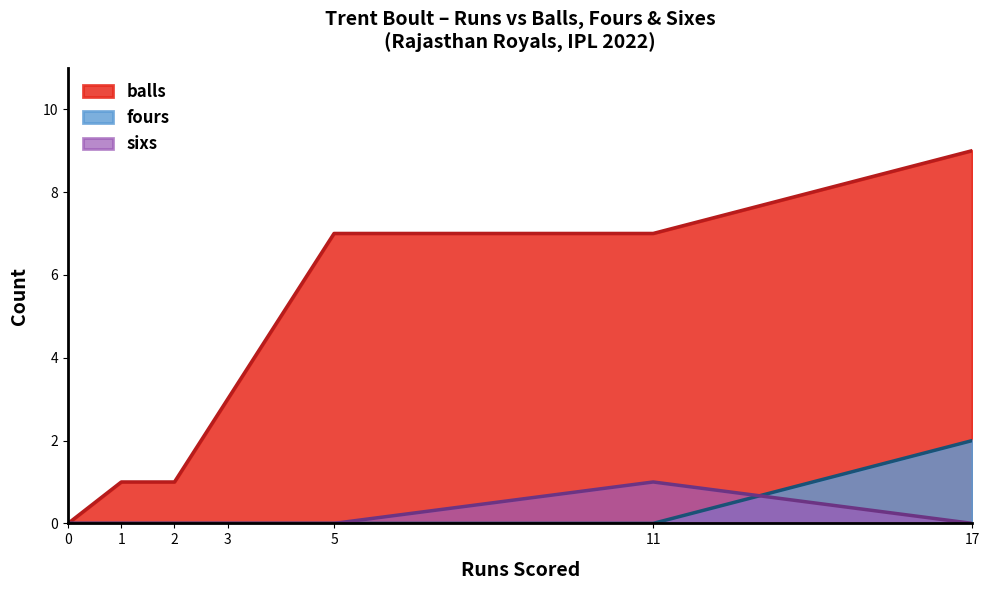

Which category has the lowest value in the balls series?

0